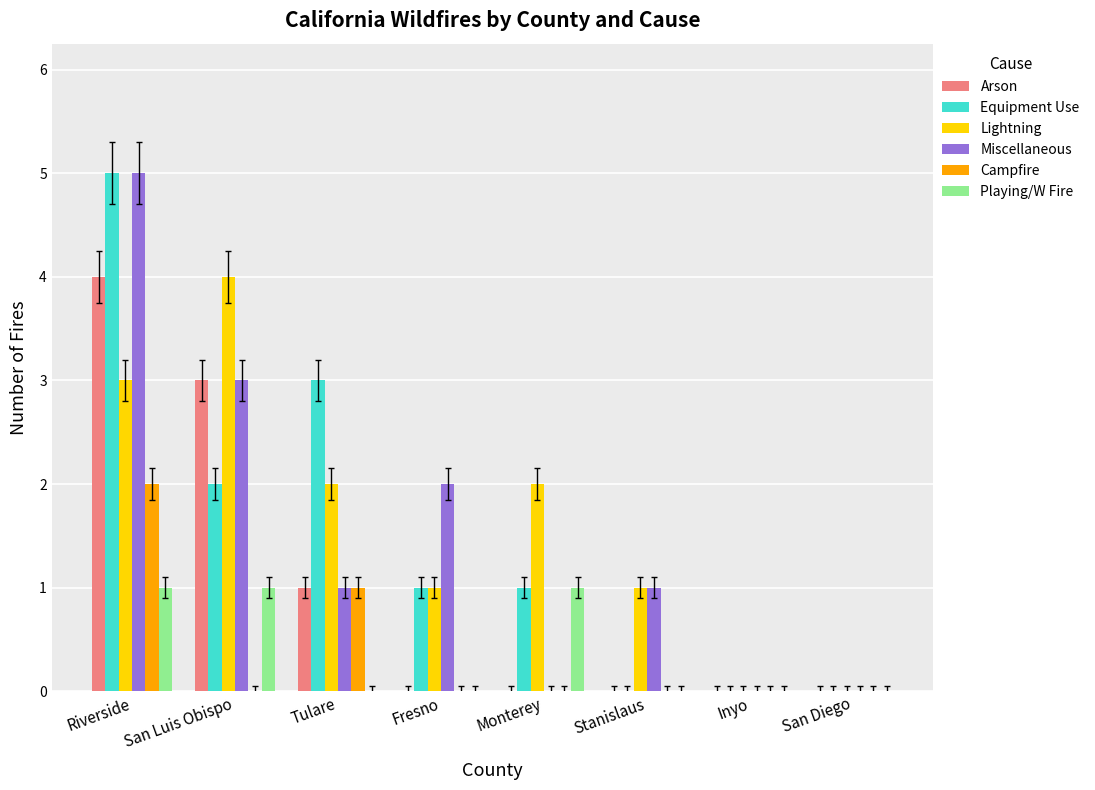

How many groups of bars are there?

8